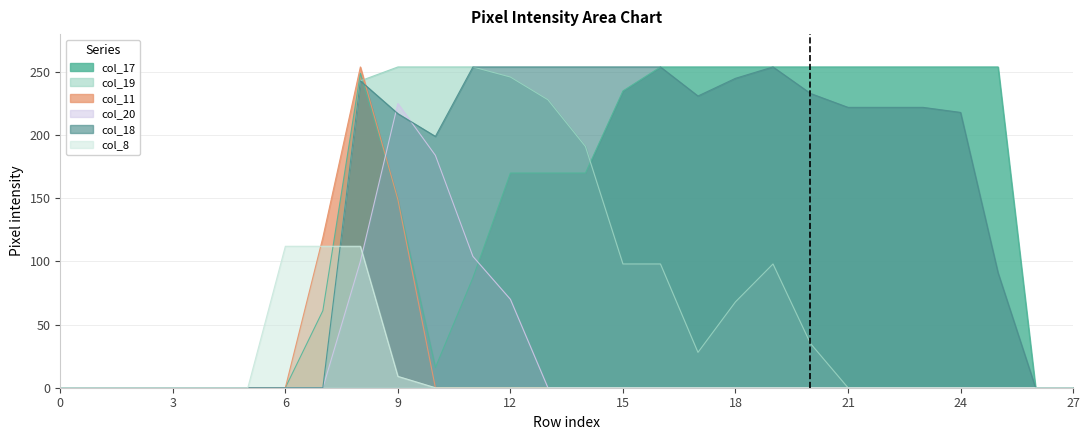

Where do col_18 and col_20 first cross each other?

8 and 9